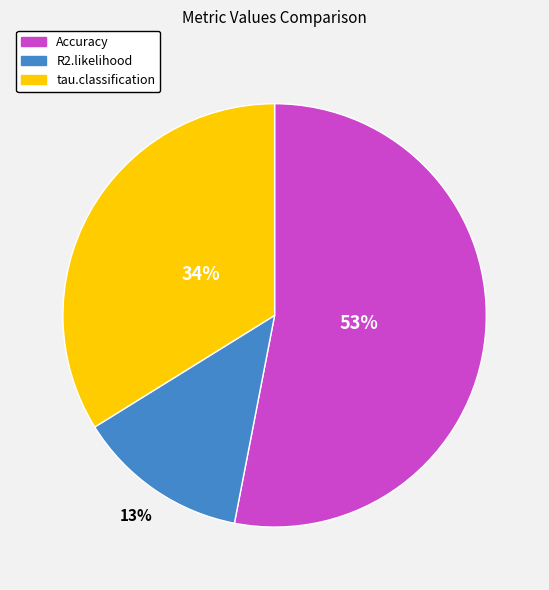

Between tau.classification and R2.likelihood, which is larger?

tau.classification